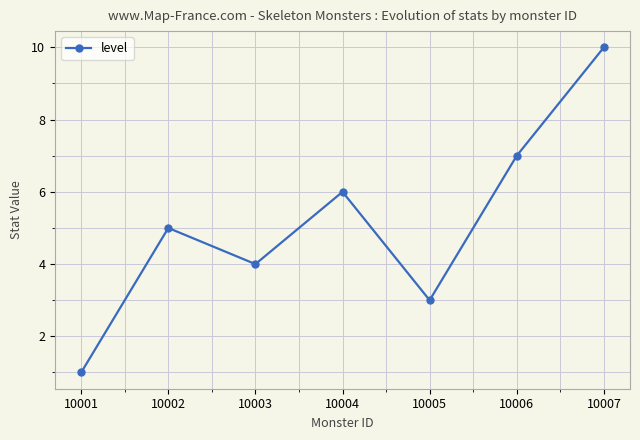

What is the value of the 1st point from the left?

1